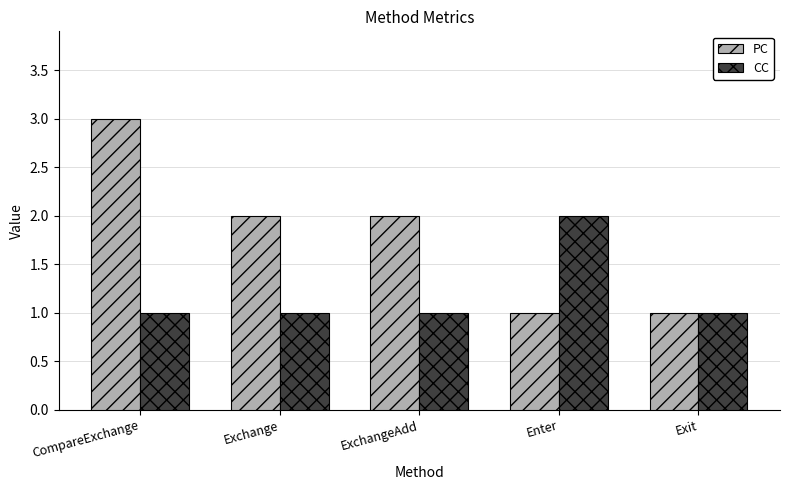

At ExchangeAdd, list the series in order from smallest to largest.

CC, PC